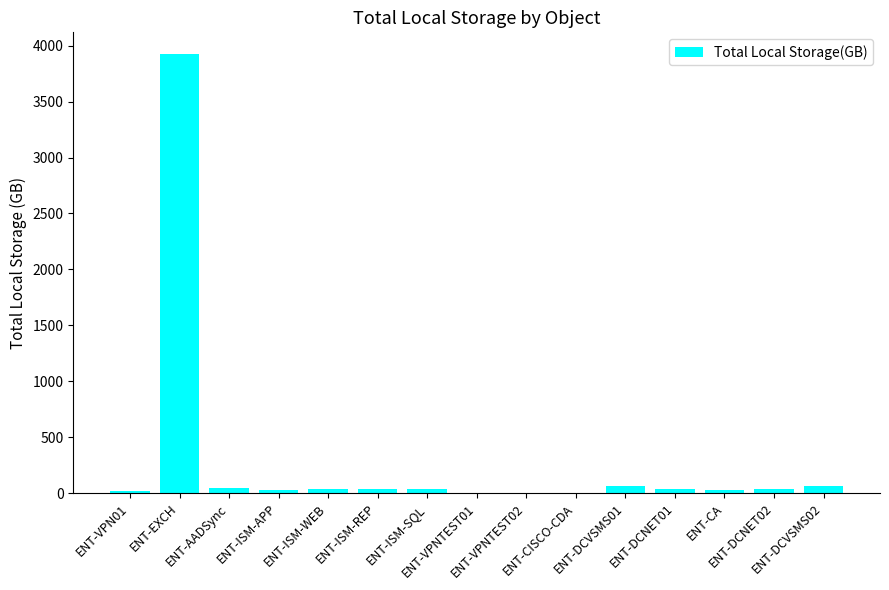

What is the sum of all values?

4351.7